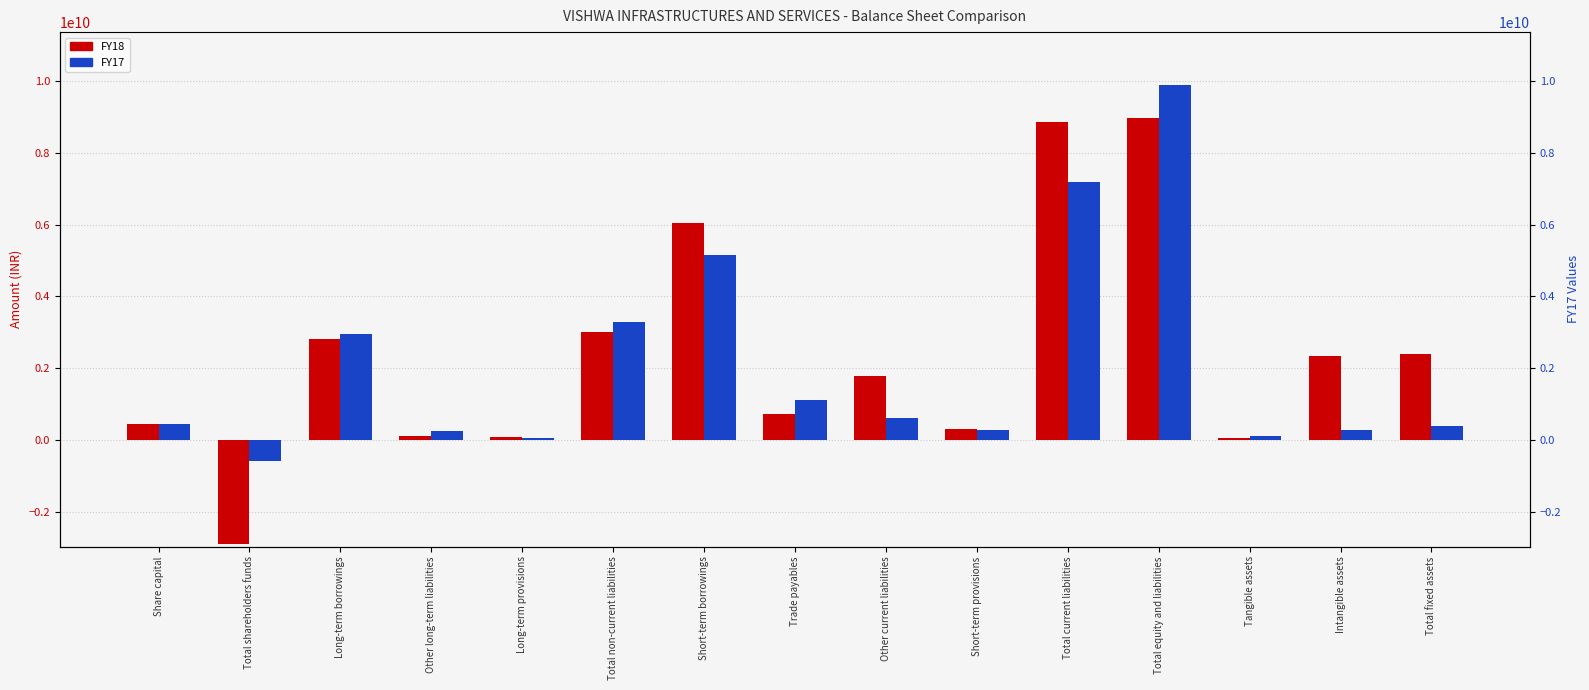

List the series in order of their overall mean, lowest first.

FY17, FY18